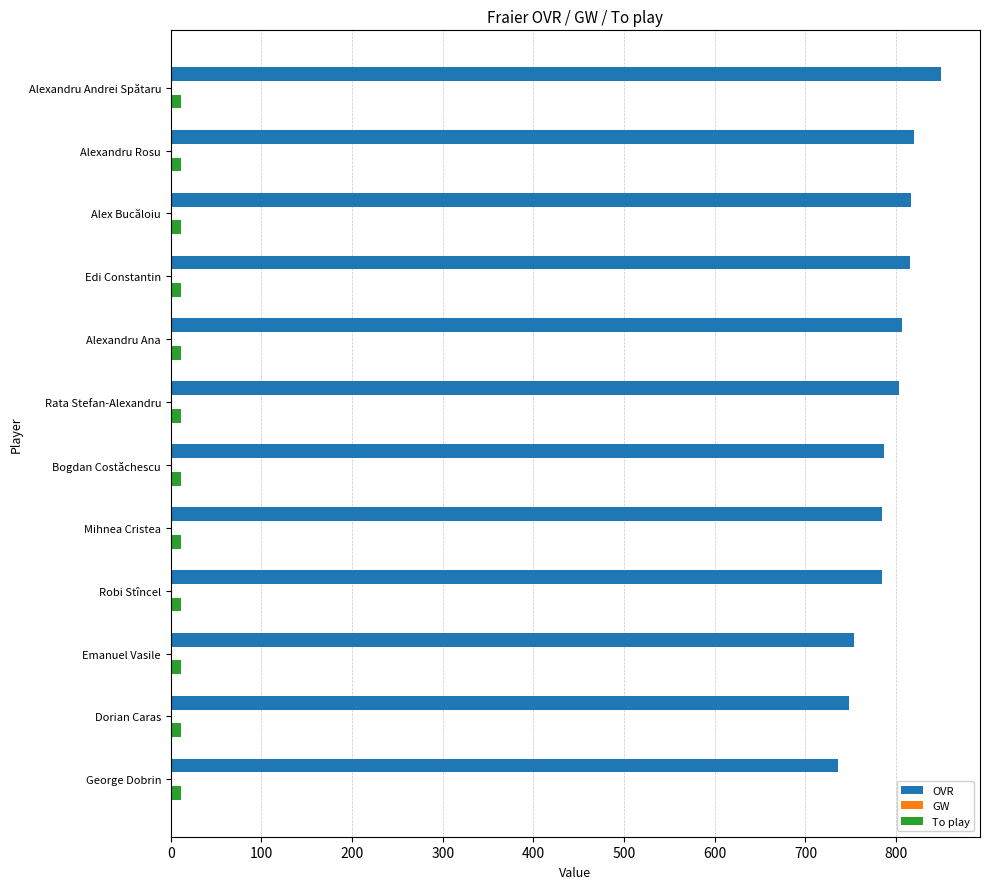

Which series has the widest spread of values?

OVR